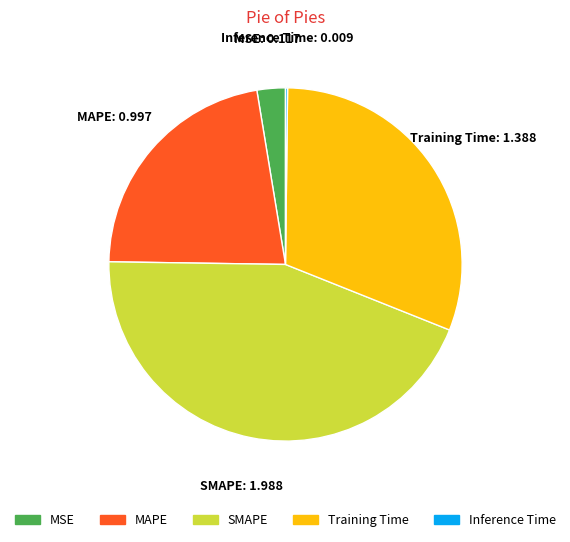

True or false: SMAPE accounts for 52% of the total.

False